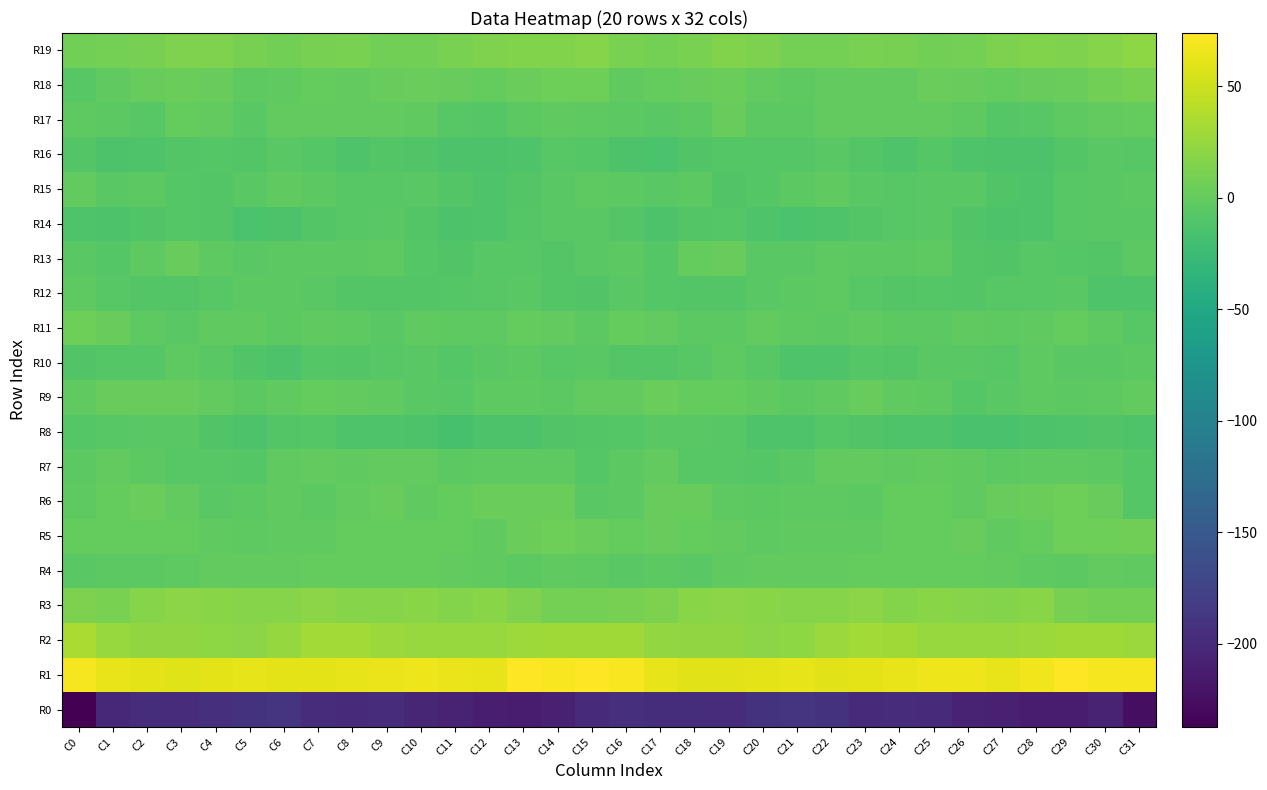

Rank the series at C1 from lowest to highest value.

R0, R16, R14, R10, R13, R12, R8, R15, R17, R4, R18, R7, R6, R5, R9, R11, R19, R3, R2, R1